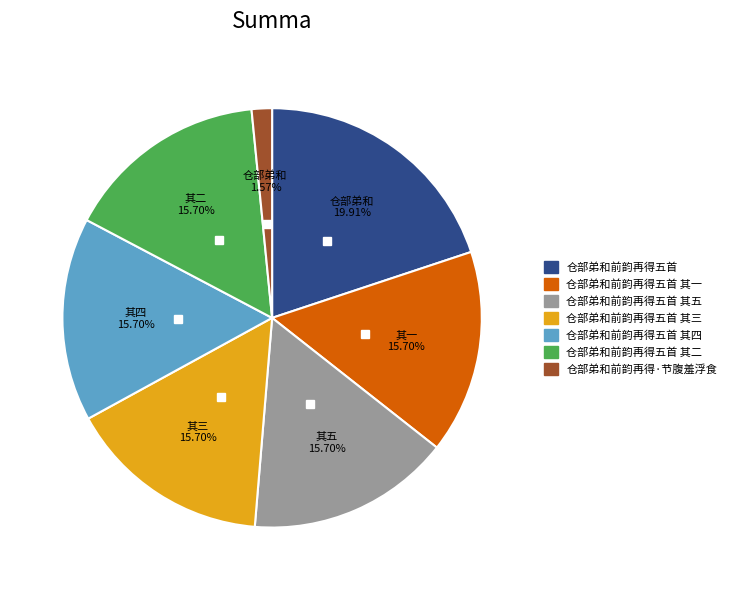

Is there a majority slice in this chart?

No